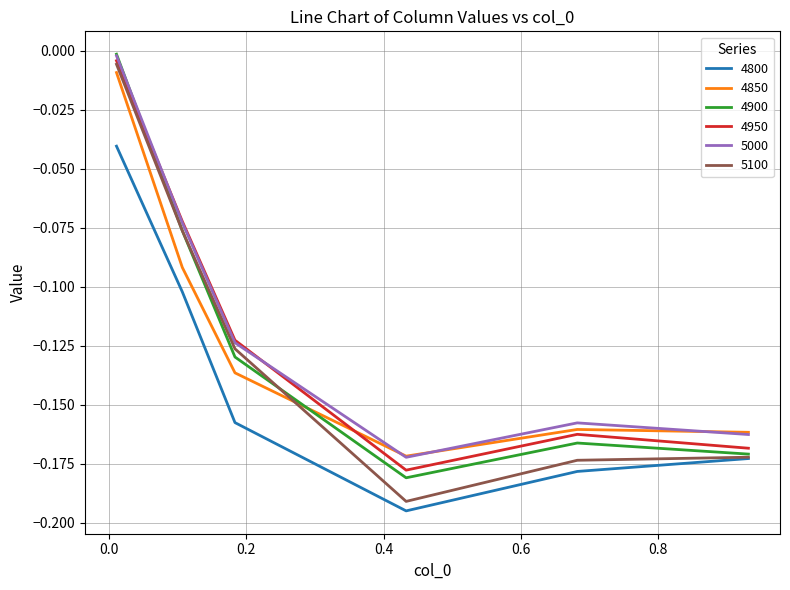

True or false: 4900 and 4850 intersect in this chart.

True